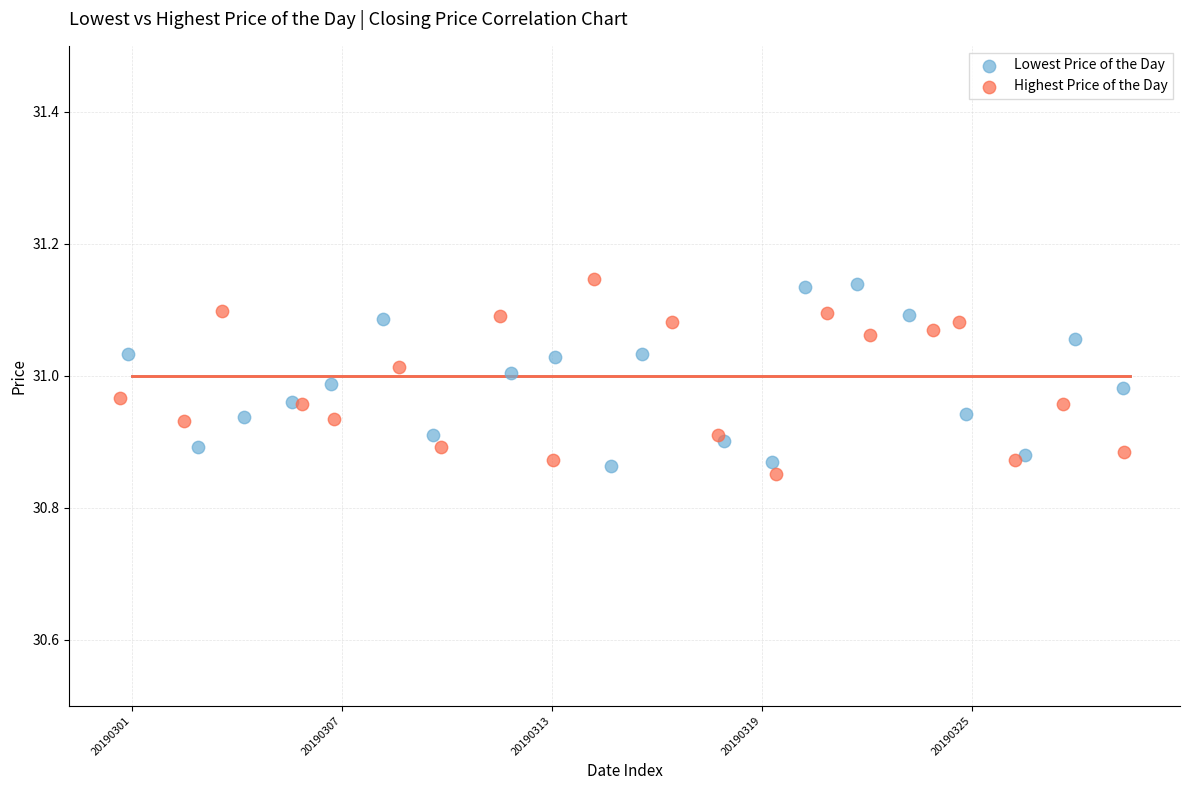

What are all the series names shown in the legend?

Lowest Price of the Day, Highest Price of the Day